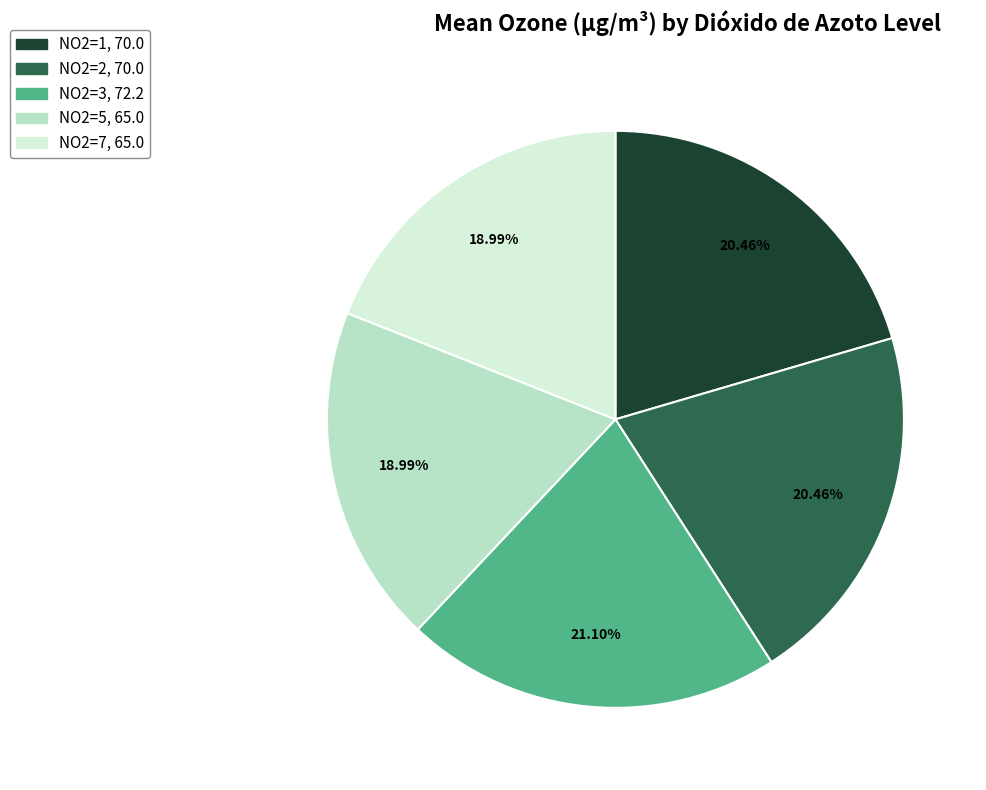

Is there a majority slice in this chart?

No